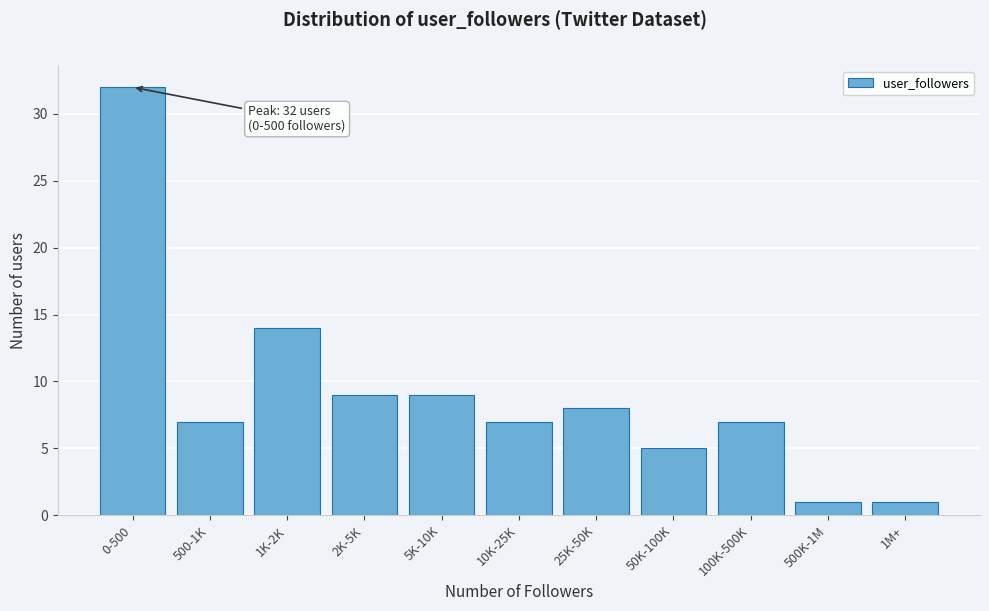

Reading left to right, what are all the values shown in this chart?

32	7	14	9	9	7	8	5	7	1	1